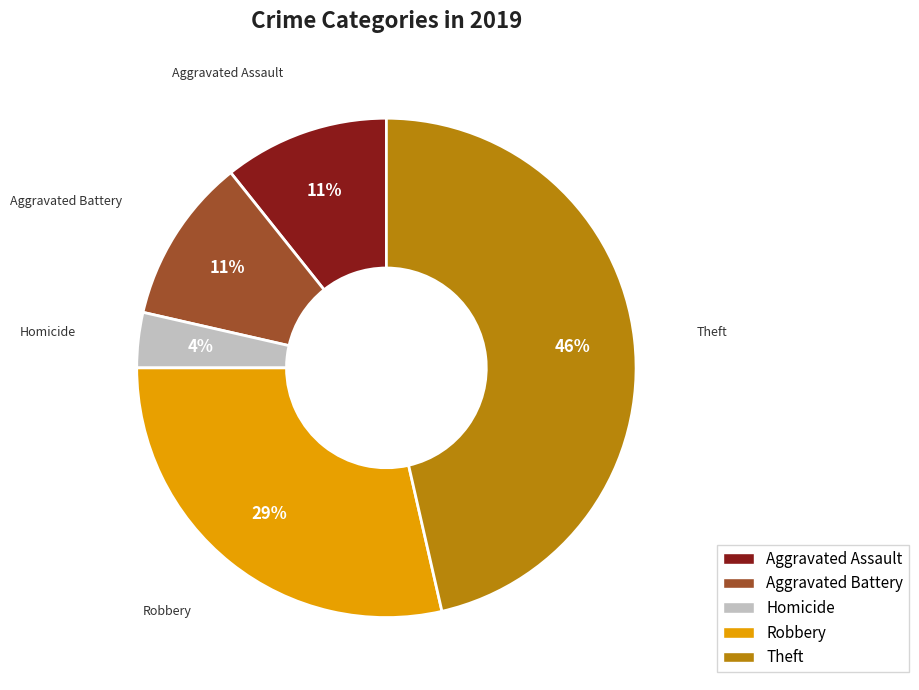

To the nearest percent, what is the average slice percentage?

20%